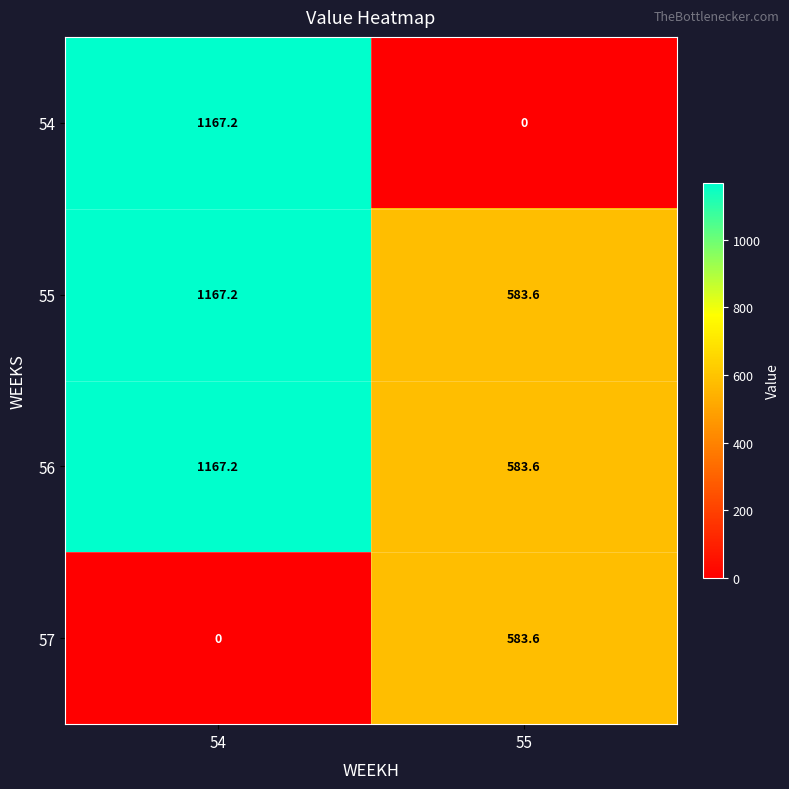

The 55 series shows 206.4 at 55. True or false?

False